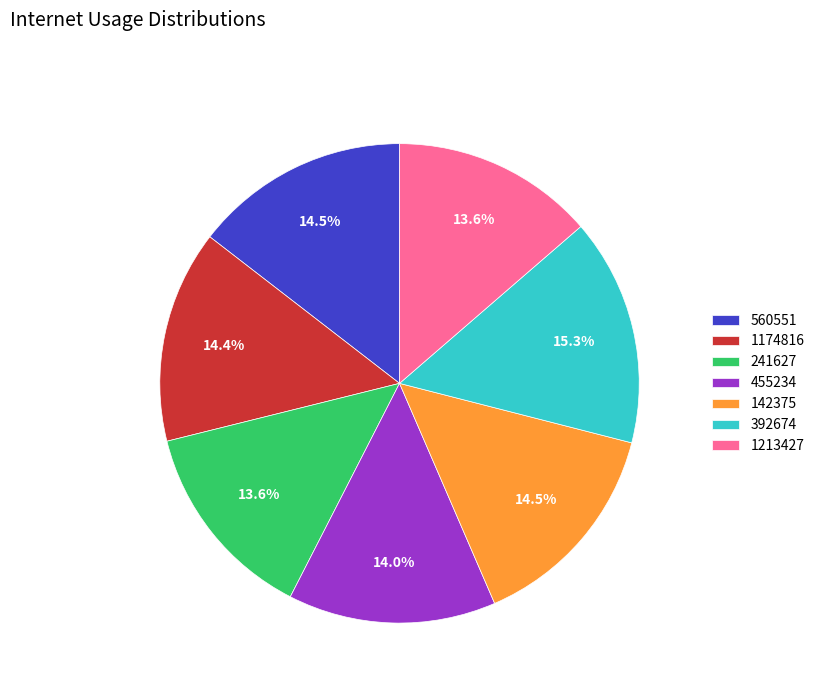

Is 1174816 the majority of the pie?

No